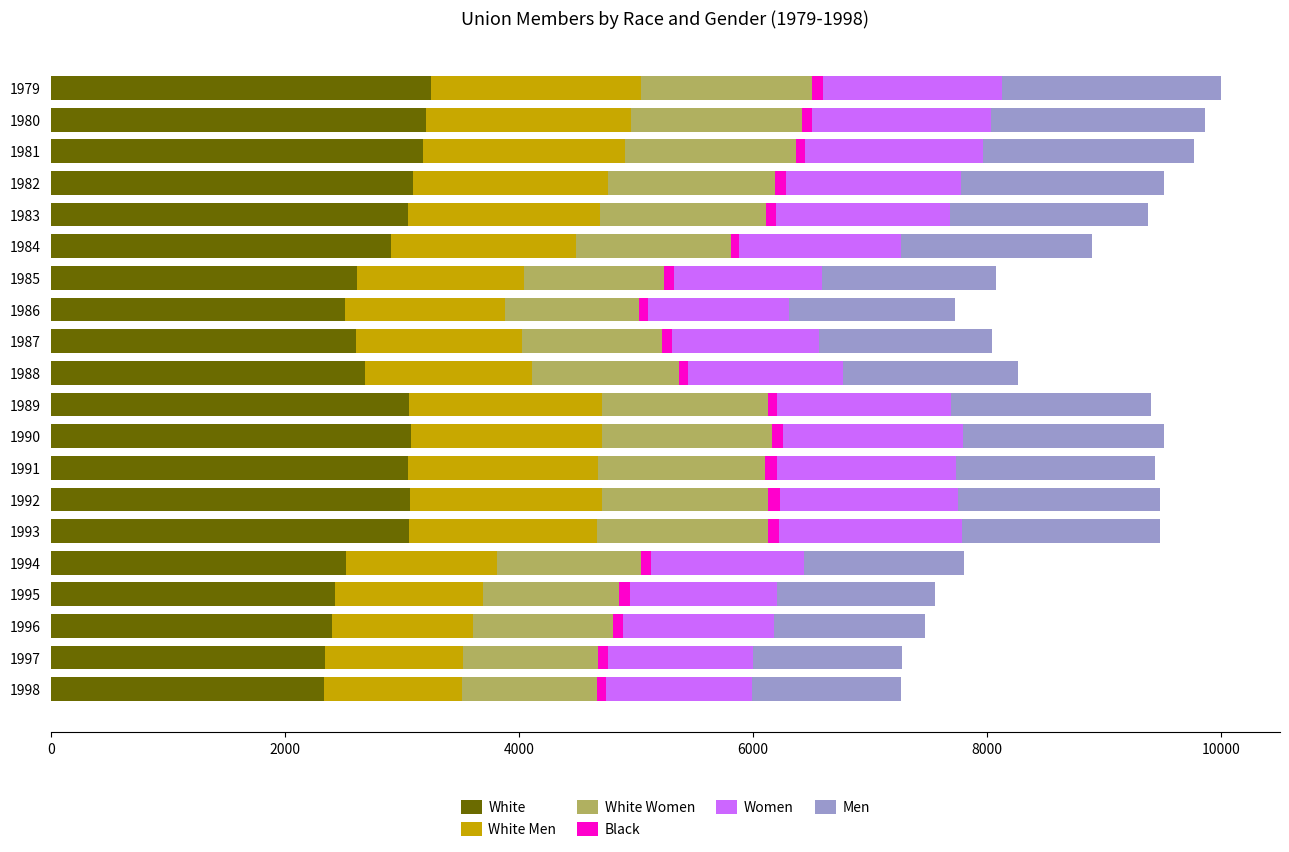

True or false: White has a value of 2332 at 1998.

True